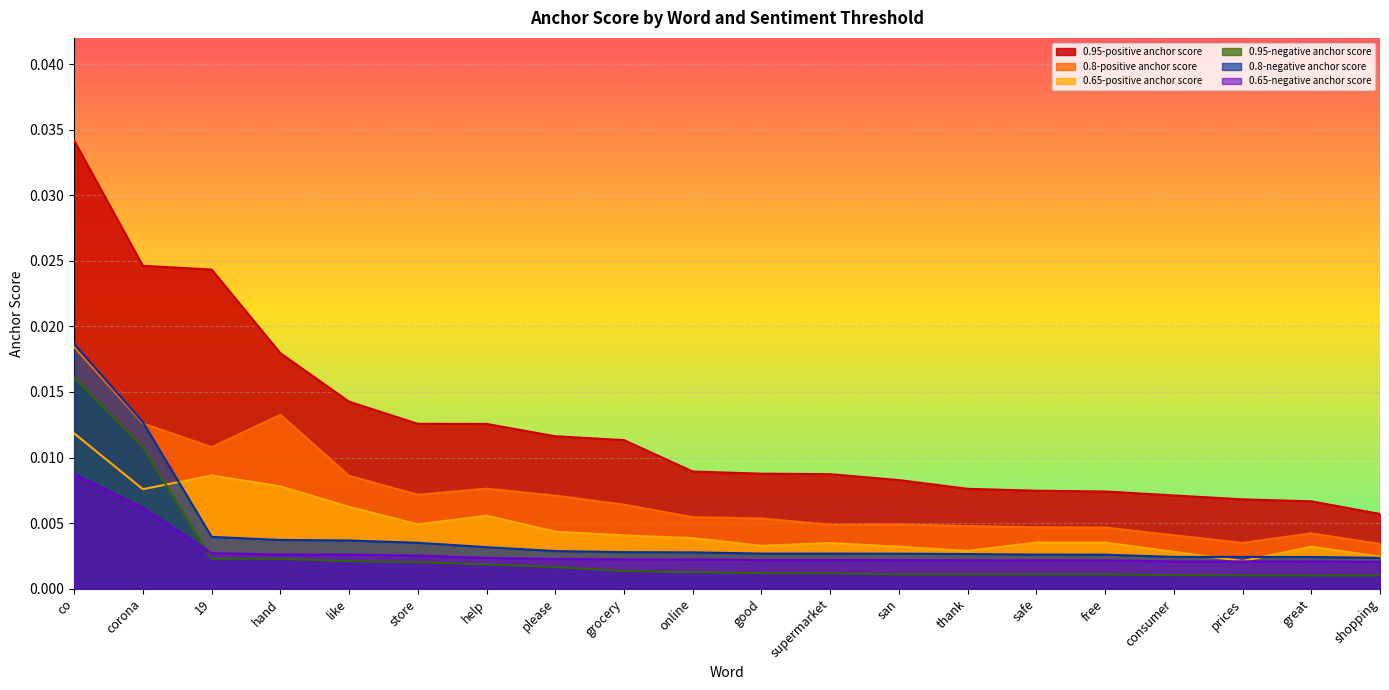

The 0.8-positive anchor score series shows 0.0 at please. True or false?

False